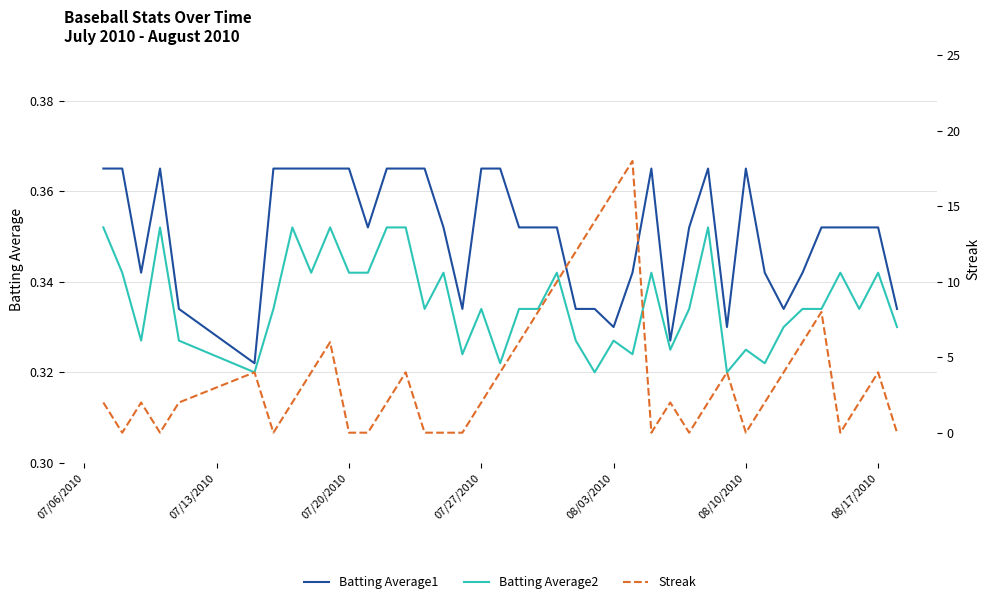

Reading right to left, extract all data points from this chart.

Batting Average1: 0.3	0.4	0.4	0.4	0.4	0.3	0.3	0.3	0.4	0.3	0.4	0.4	0.3	0.4	0.3	0.3	0.3	0.3	0.4	0.4	0.4	0.4	0.4	0.3	0.4	0.4	0.4	0.4	0.4	0.4	0.4	0.4	0.4	0.4	0.3	0.3	0.4	0.3	0.4	0.4
Batting Average2: 0.3	0.3	0.3	0.3	0.3	0.3	0.3	0.3	0.3	0.3	0.4	0.3	0.3	0.3	0.3	0.3	0.3	0.3	0.3	0.3	0.3	0.3	0.3	0.3	0.3	0.3	0.4	0.4	0.3	0.3	0.4	0.3	0.4	0.3	0.3	0.3	0.4	0.3	0.3	0.4
Streak: 0.0	4.0	2.0	0.0	8.0	6.0	4.0	2.0	0.0	4.0	2.0	0.0	2.0	0.0	18.0	16.0	14.0	12.0	10.0	8.0	6.0	4.0	2.0	0.0	0.0	0.0	4.0	2.0	0.0	0.0	6.0	4.0	2.0	0.0	4.0	2.0	0.0	2.0	0.0	2.0